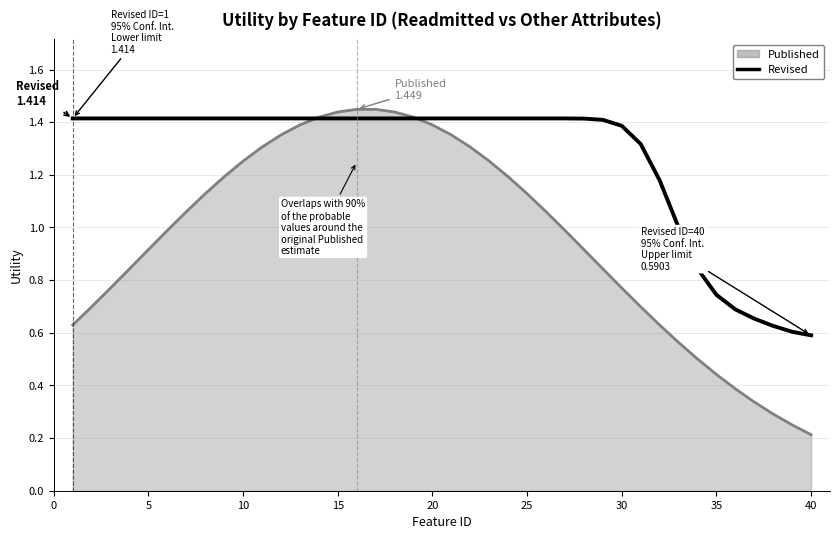

At how many categories does at least one series exceed 0?

40